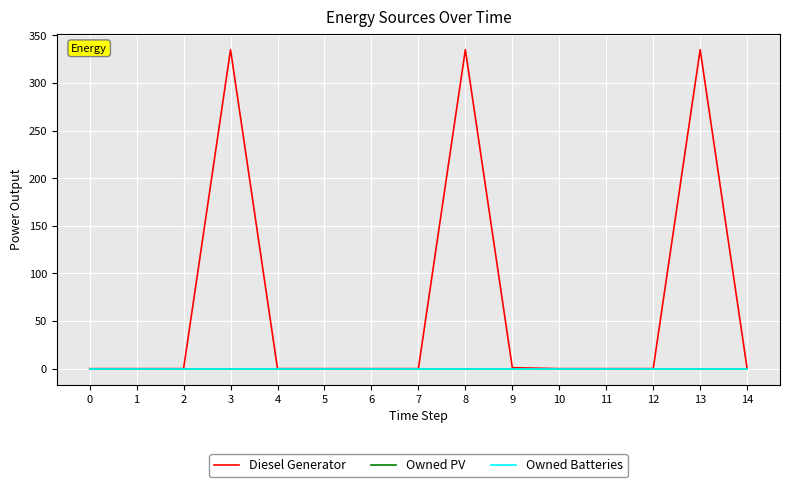

At how many categories does at least one series exceed 318?

3